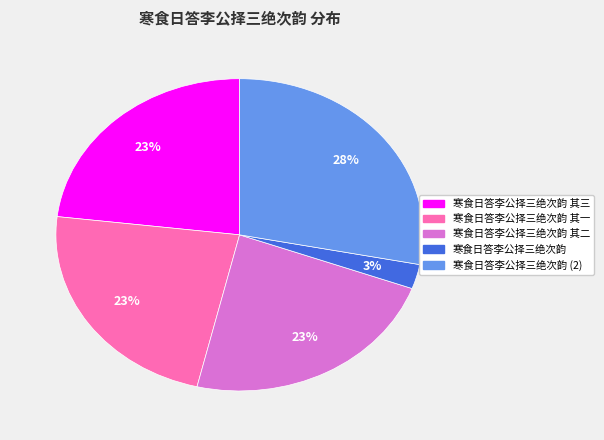

Is there a majority slice in this chart?

No